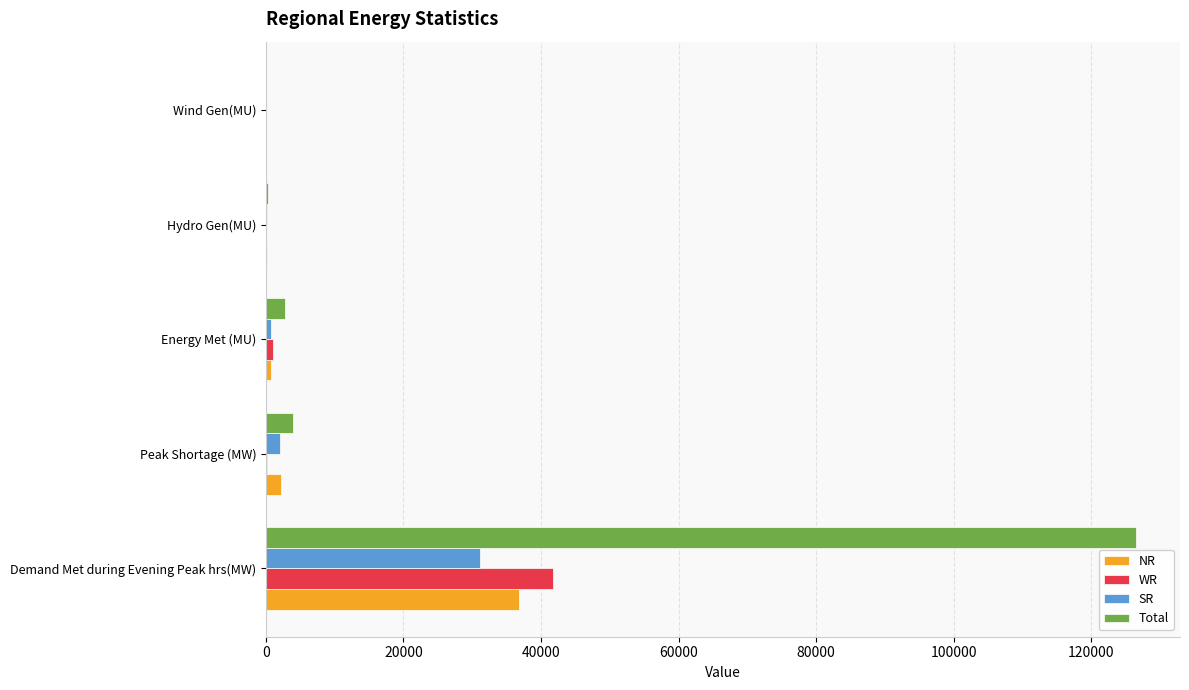

Which series has the largest total across all categories?

Total